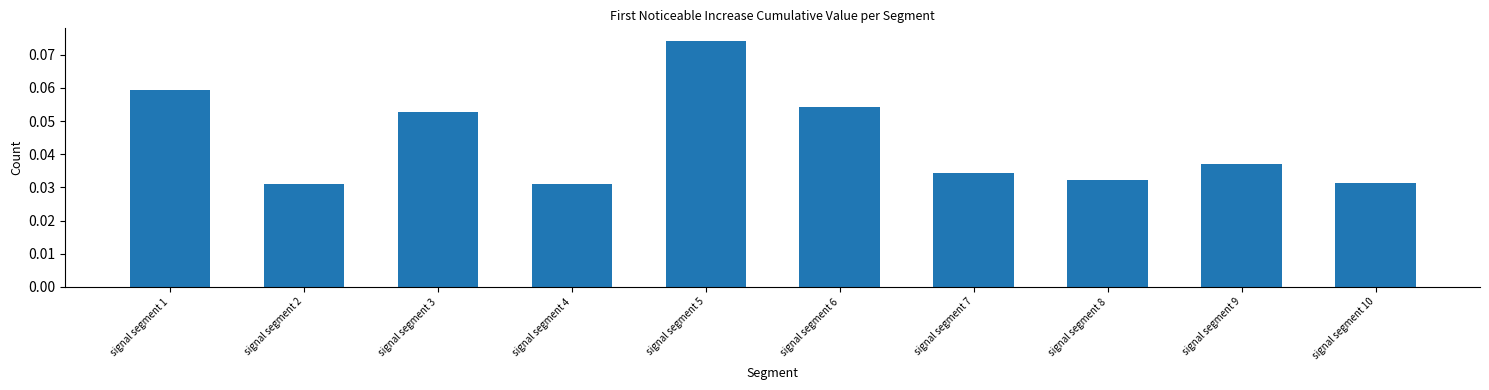

Which has a higher value, signal segment 10 or signal segment 7?

signal segment 7